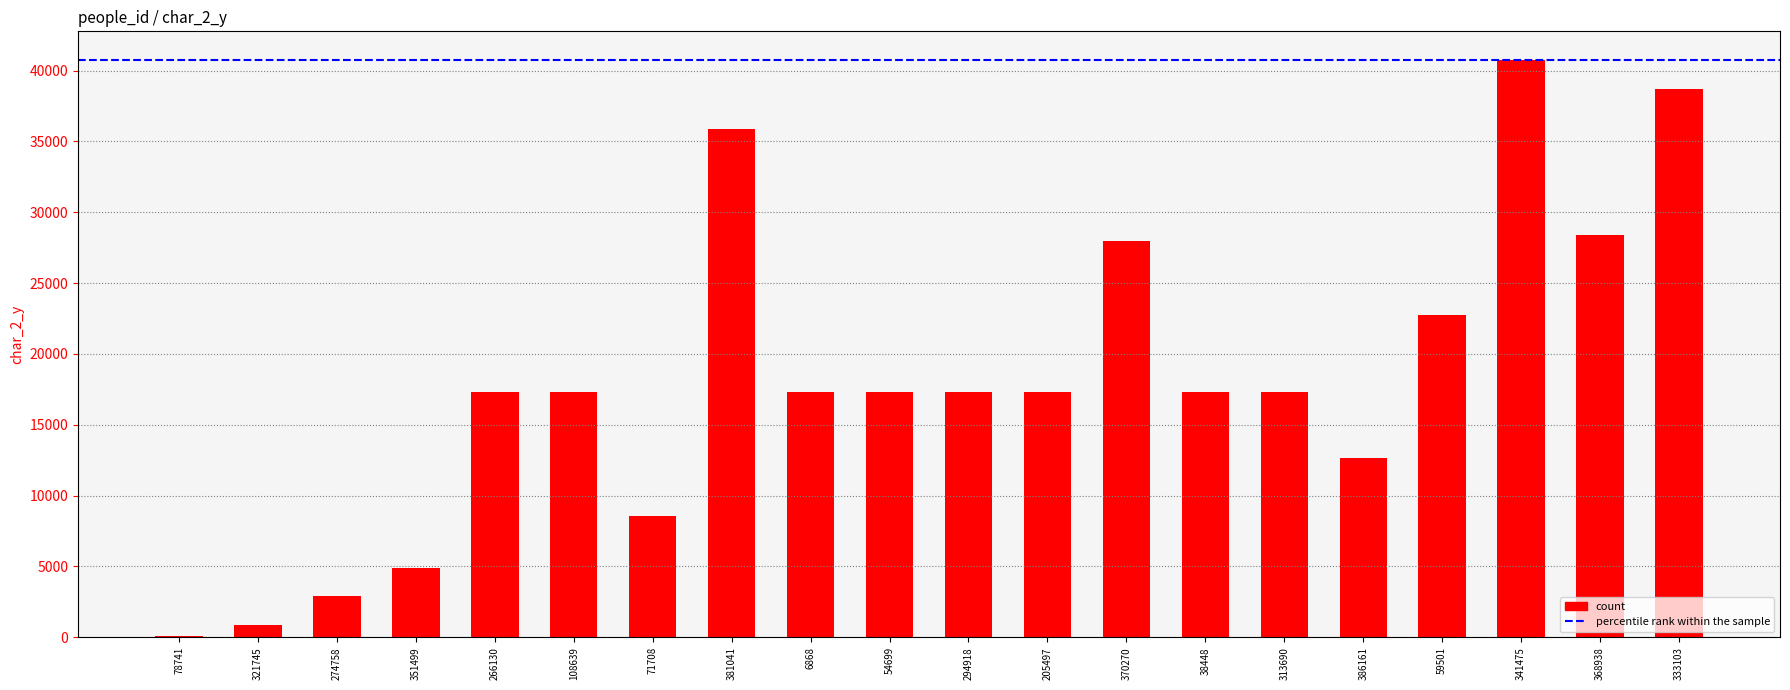

What is the ratio of the value at 341475 to the value at 351499?

8.4